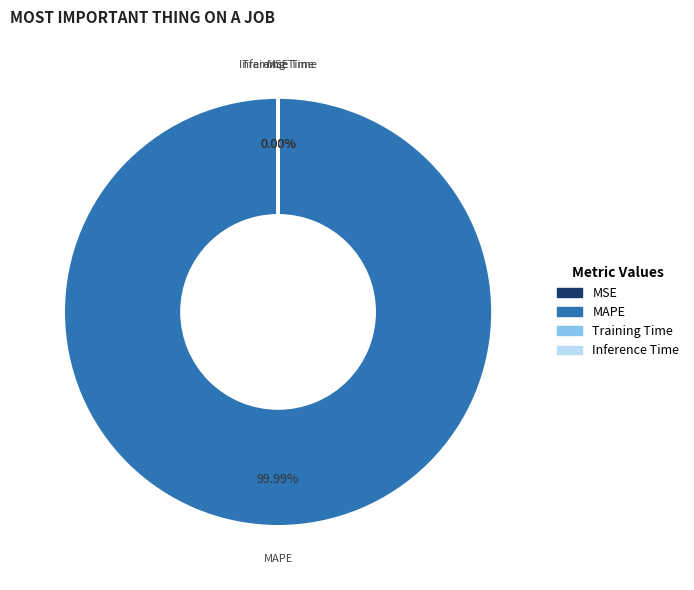

Count the number of slices in the pie.

5